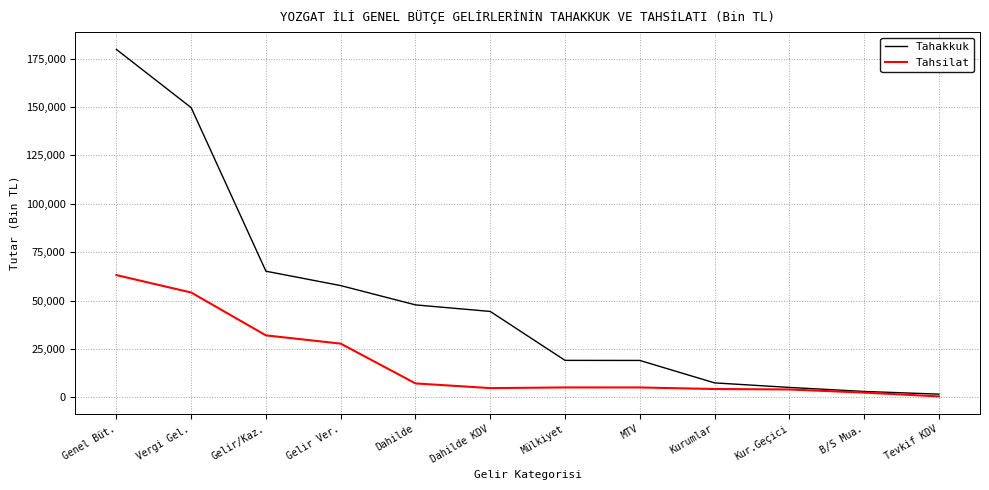

Which series has the widest spread of values?

Tahakkuk